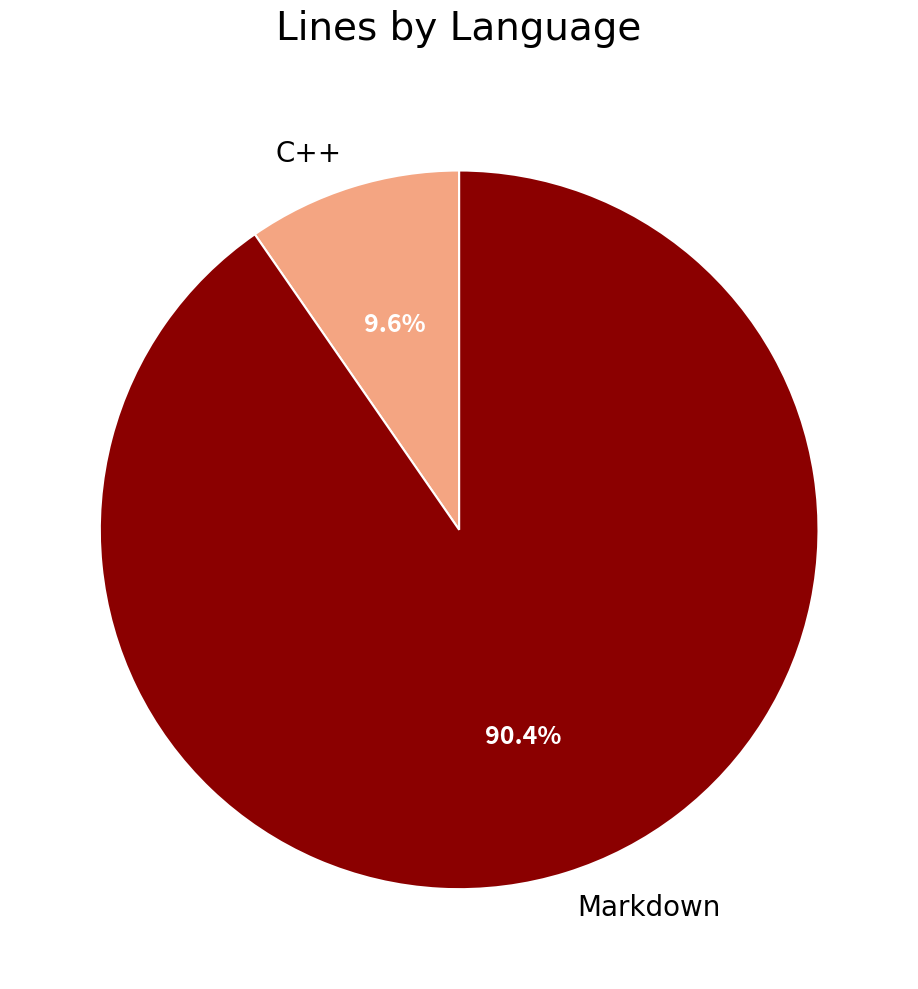

Is there a majority slice in this chart?

Yes